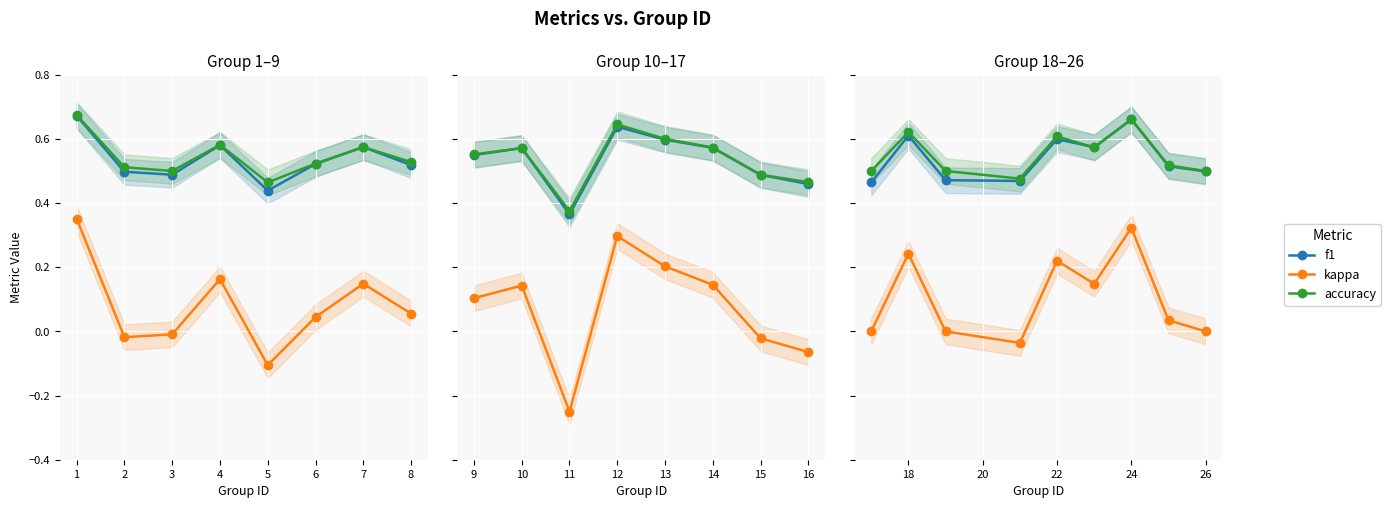

True or false: accuracy and kappa cross at least once.

False